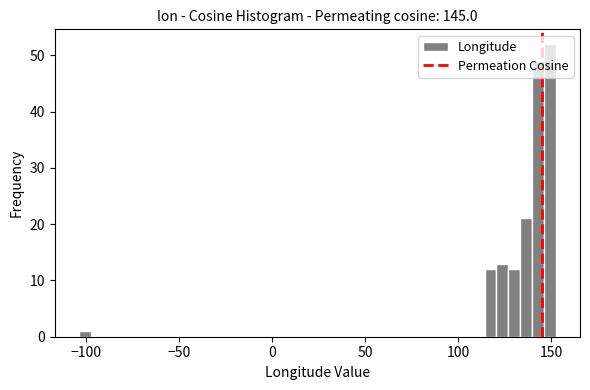

Read against the x-axis, roughly where is the centre of the tallest bar?

150